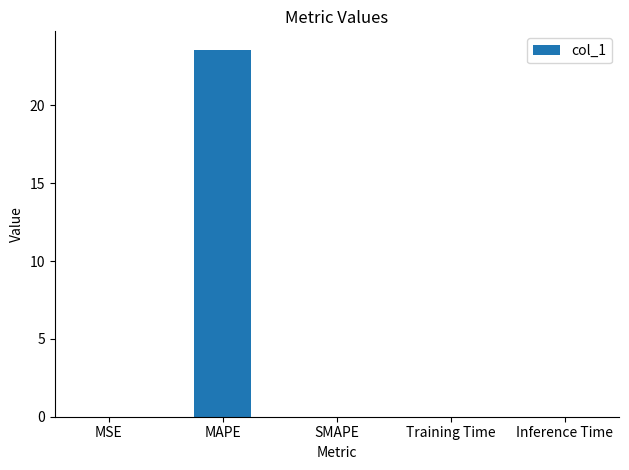

The value at MAPE is 5.0. True or false?

False